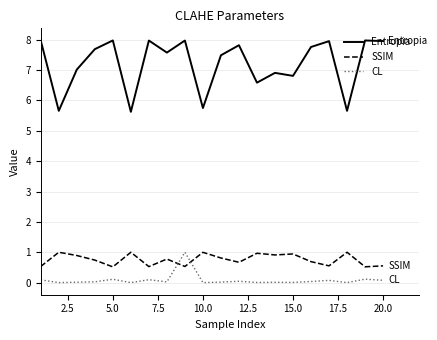

True or false: Entropia and SSIM cross at least once.

False